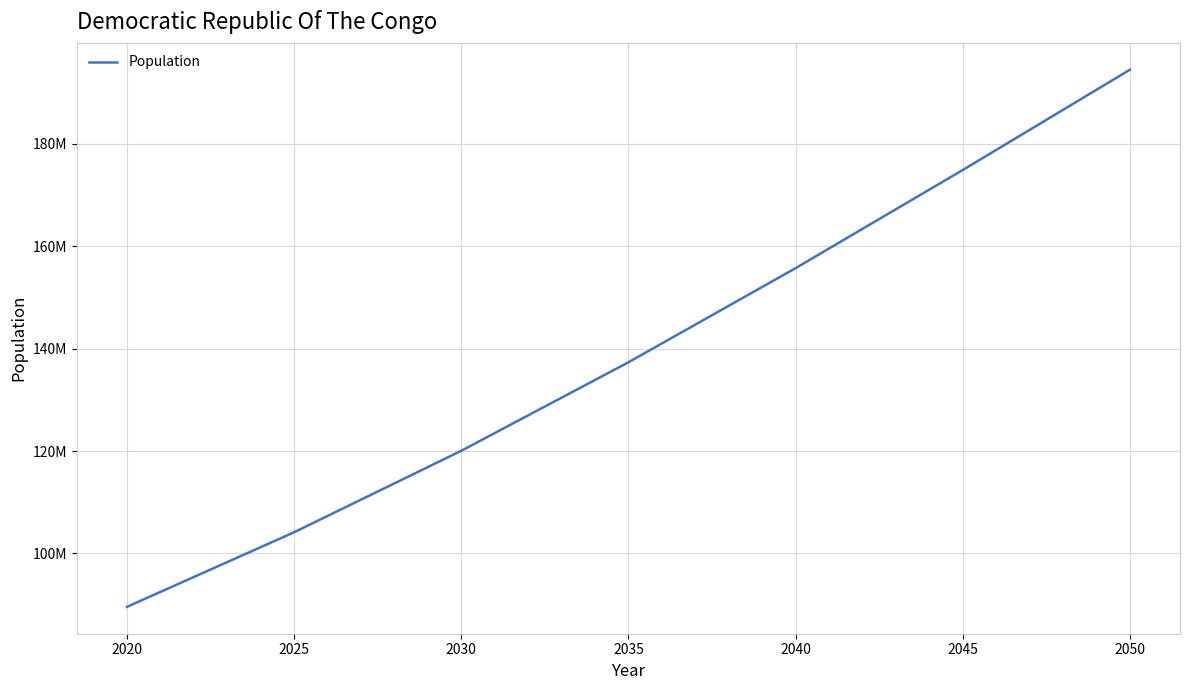

Does the chart have visible grid lines?

Yes